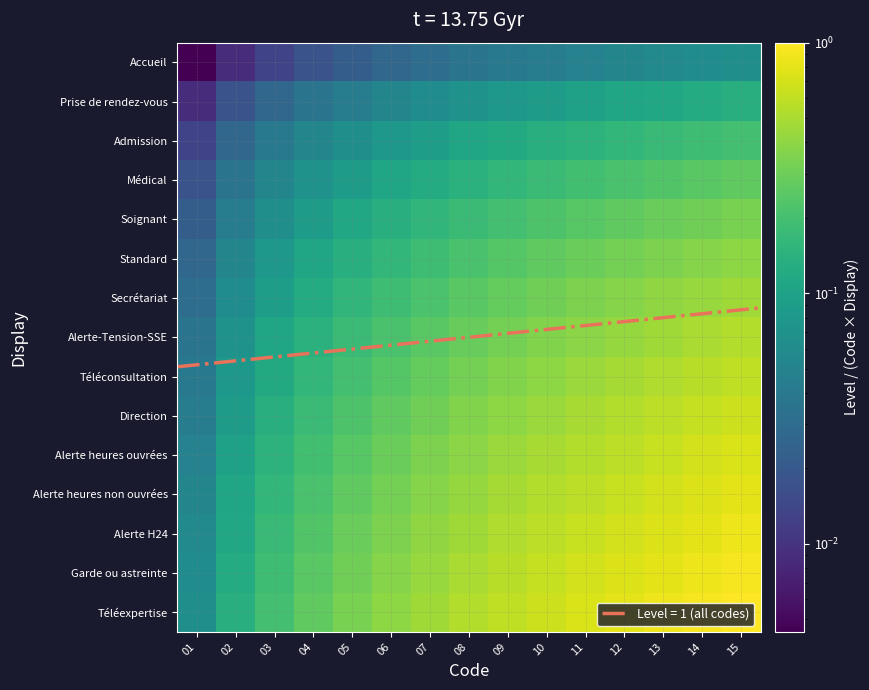

At which label does Secrétariat reach its peak?

15